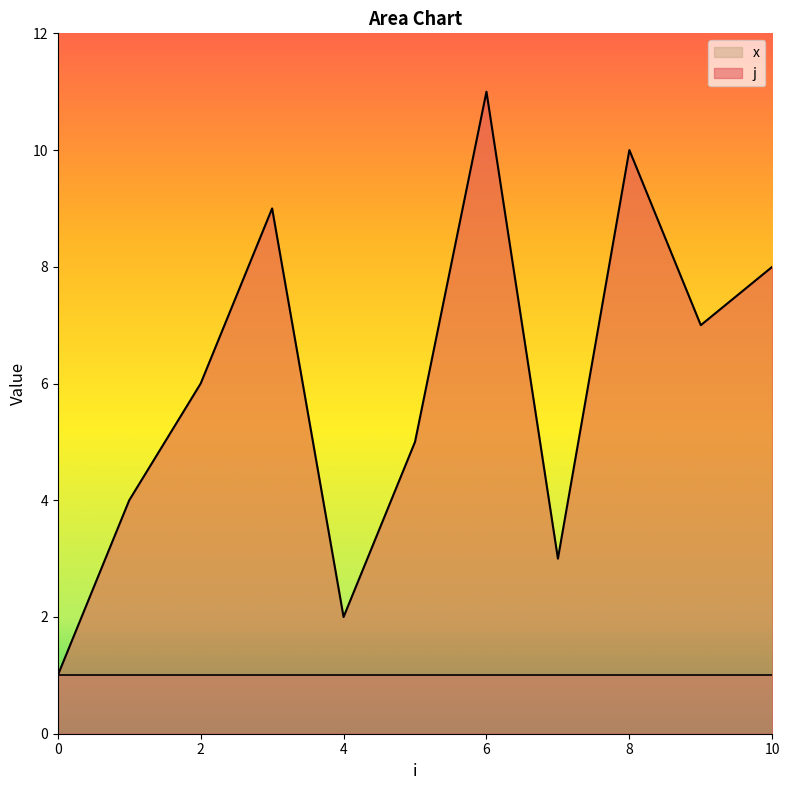

Where does the data first go above 6?

3